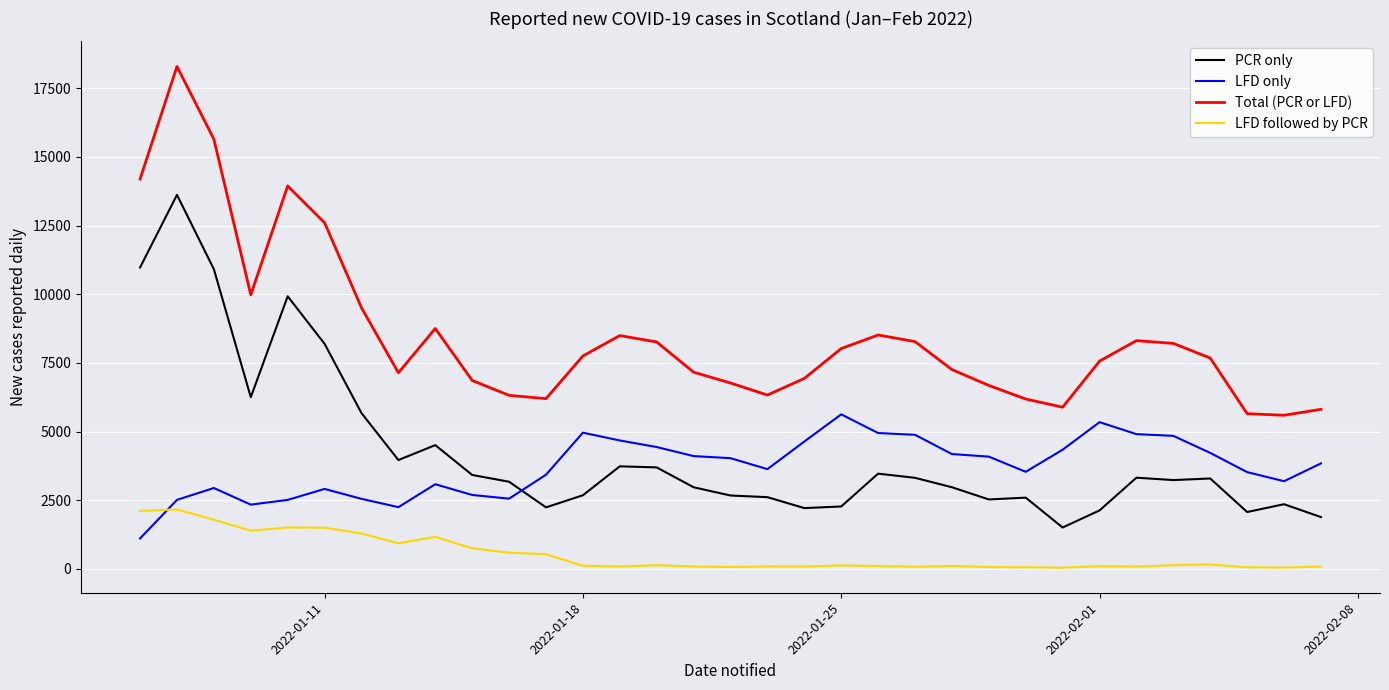

Which series has the largest range (max minus min)?

Total (PCR or LFD)